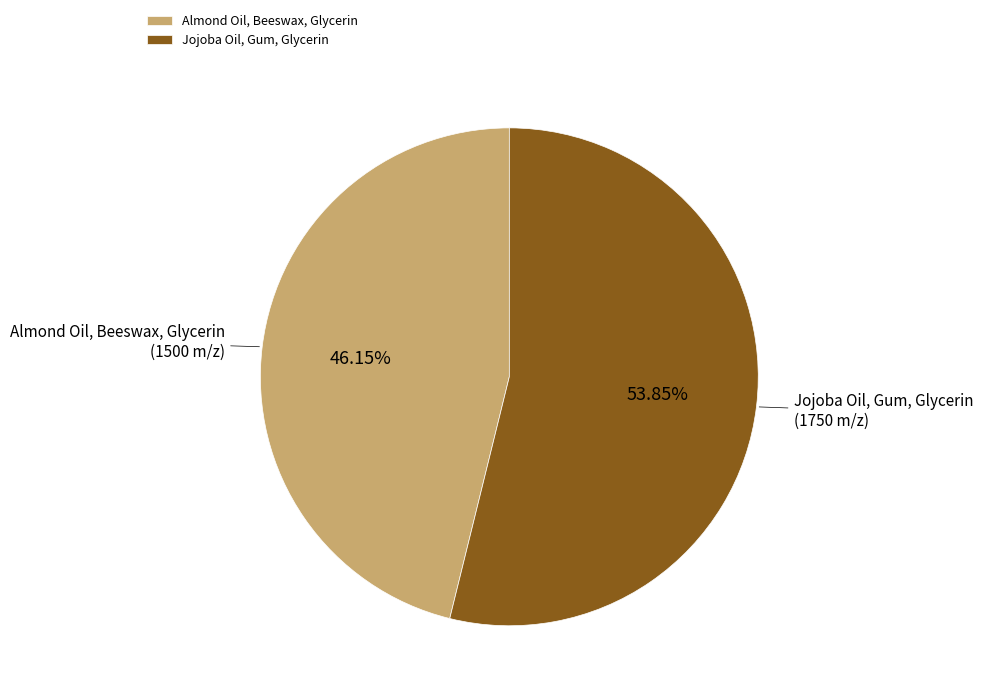

Between Jojoba Oil, Gum, Glycerin and Almond Oil, Beeswax, Glycerin, which is larger?

Jojoba Oil, Gum, Glycerin